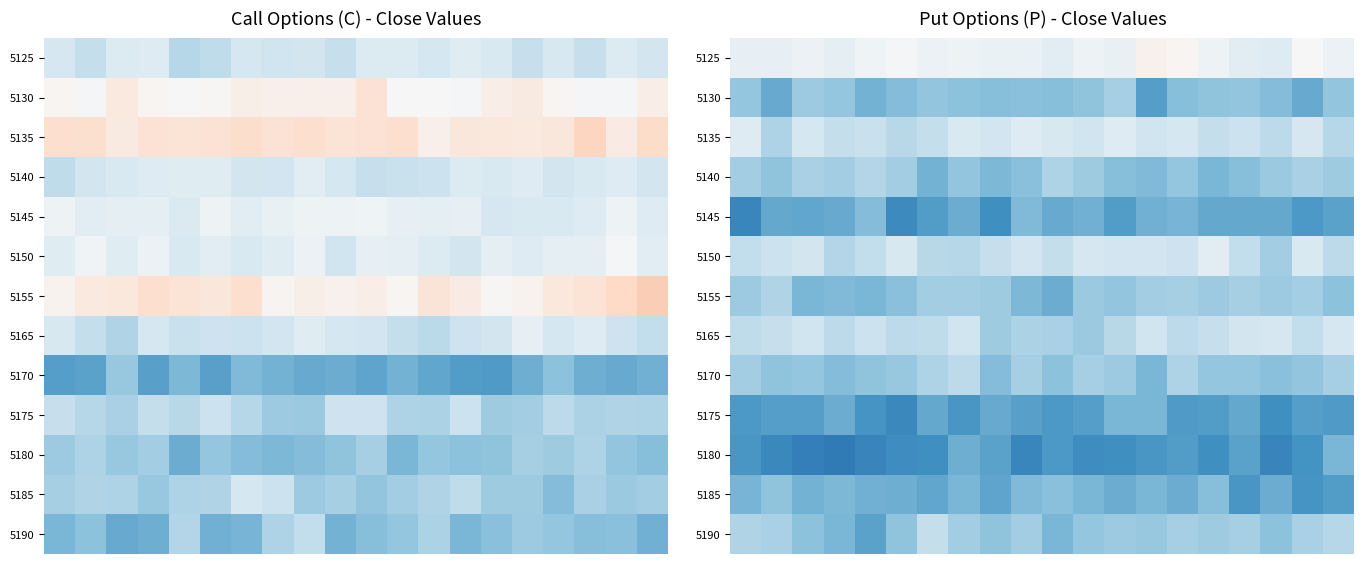

What is the difference between the highest and lowest values at 1?

15.3